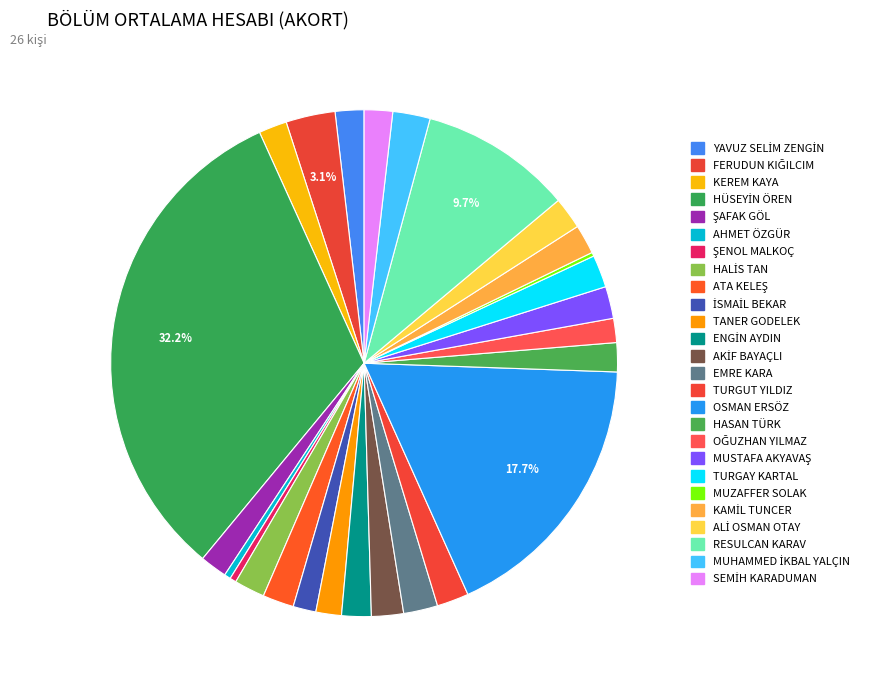

What is the largest slice in the pie chart?

HÜSEYİN ÖREN